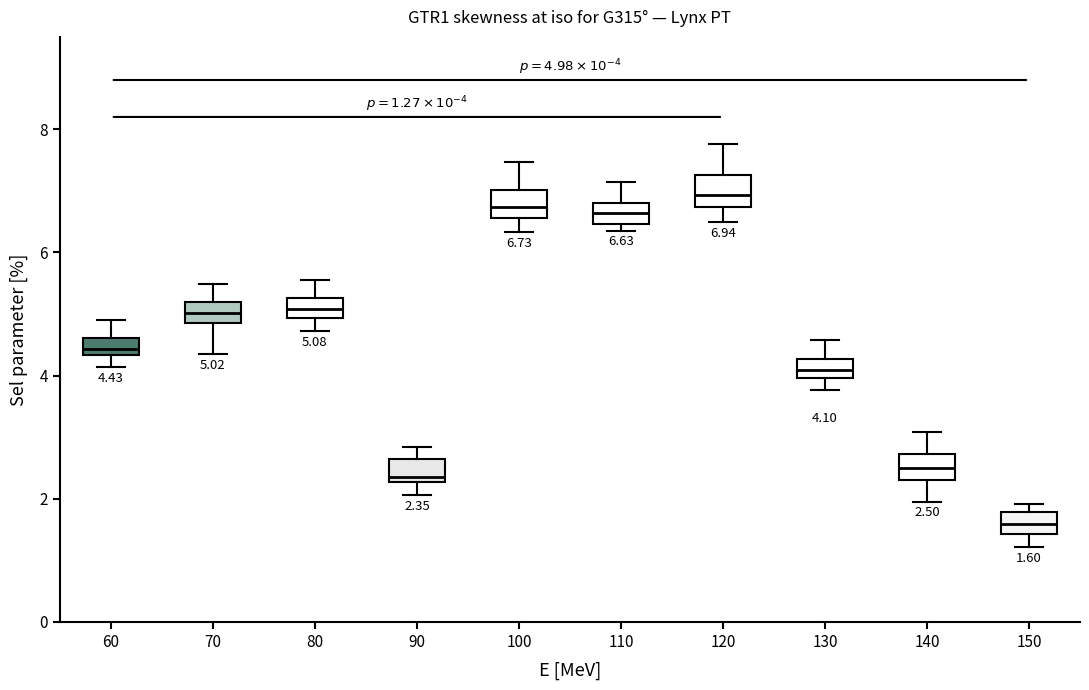

Which box's median line is the lowest?

150